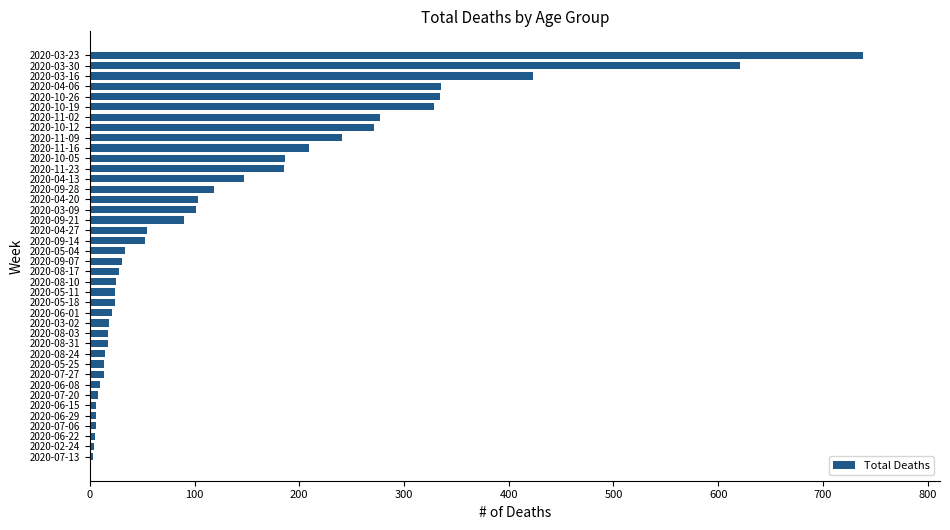

Does the chart contain stacked bars?

No